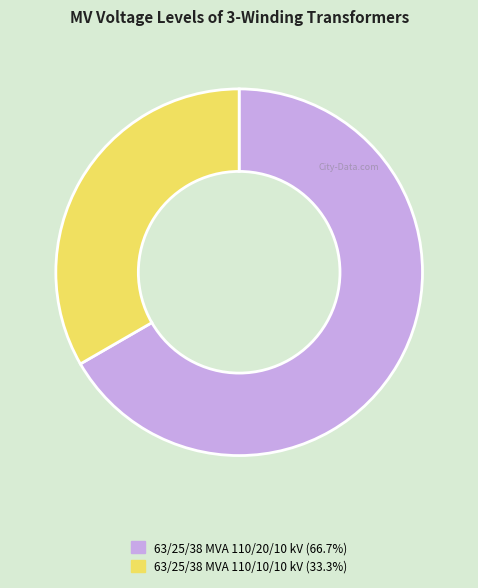

Between 63/25/38 MVA 110/10/10 kV and 63/25/38 MVA 110/20/10 kV, which is larger?

63/25/38 MVA 110/20/10 kV